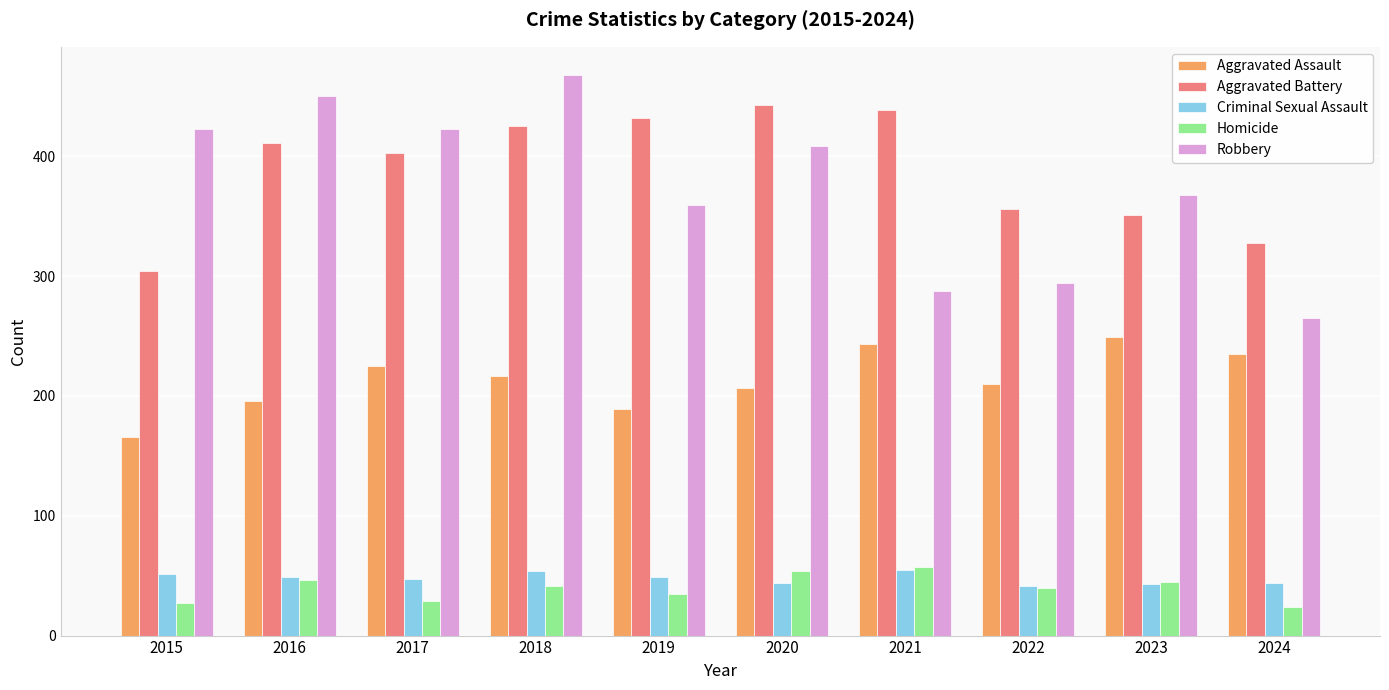

What is the highest value of the Aggravated Assault series?

249